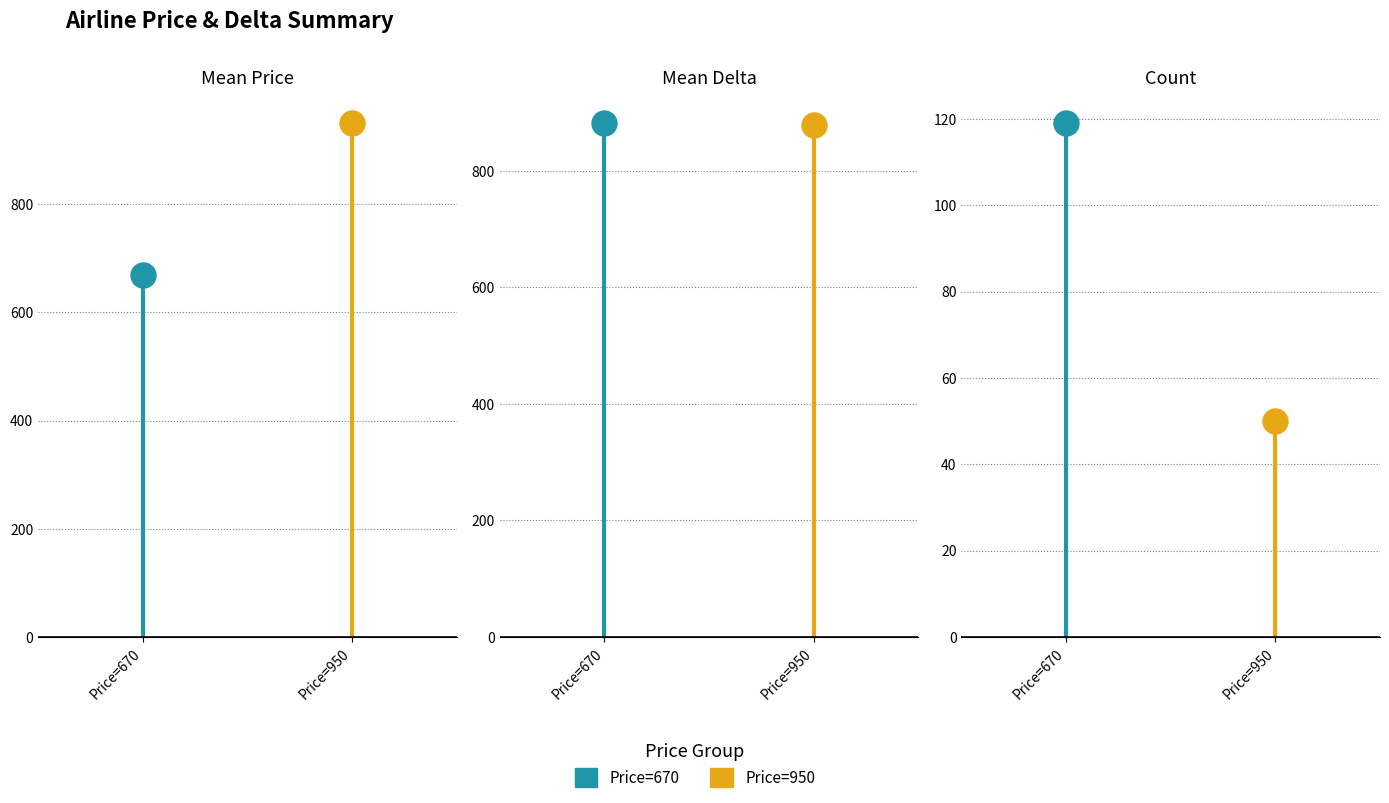

What are all the series names shown in the legend?

Price=670, Price=950